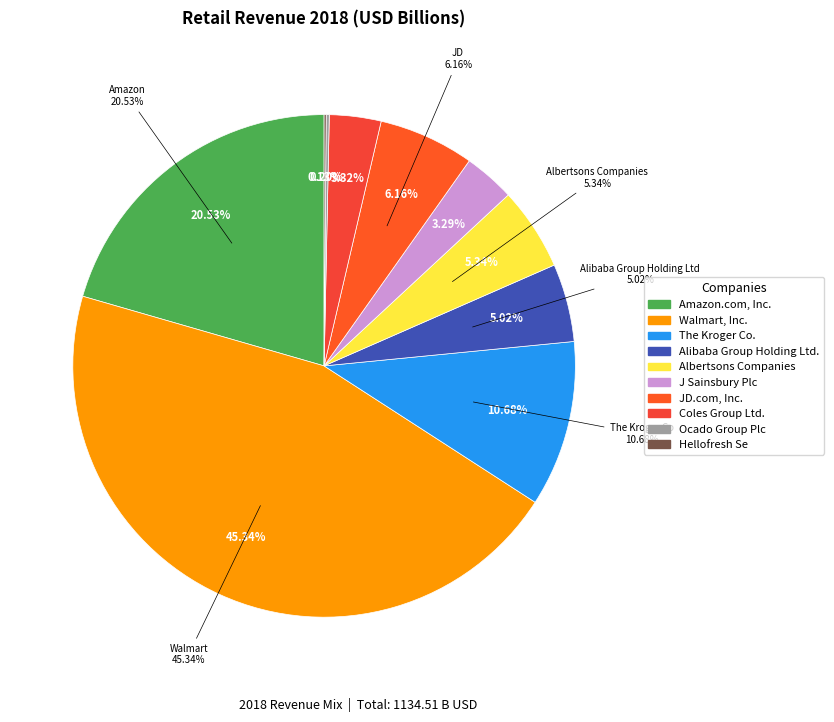

What is the change in value from Alibaba Group Holding Ltd. to Albertsons Companies?

+3.6